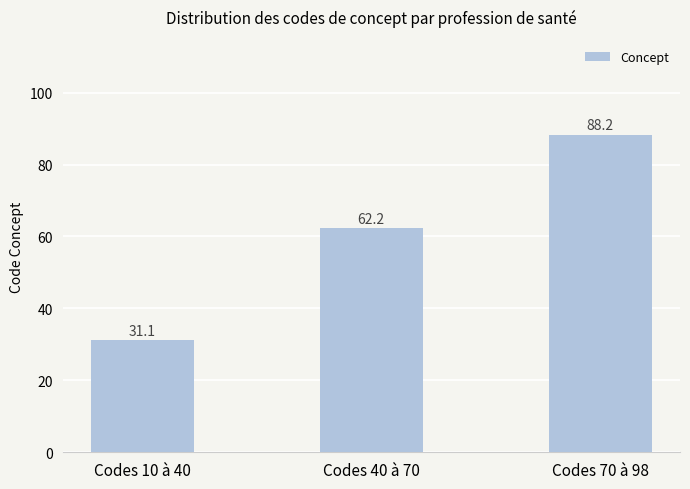

What is the maximum value shown in the chart?

88.2